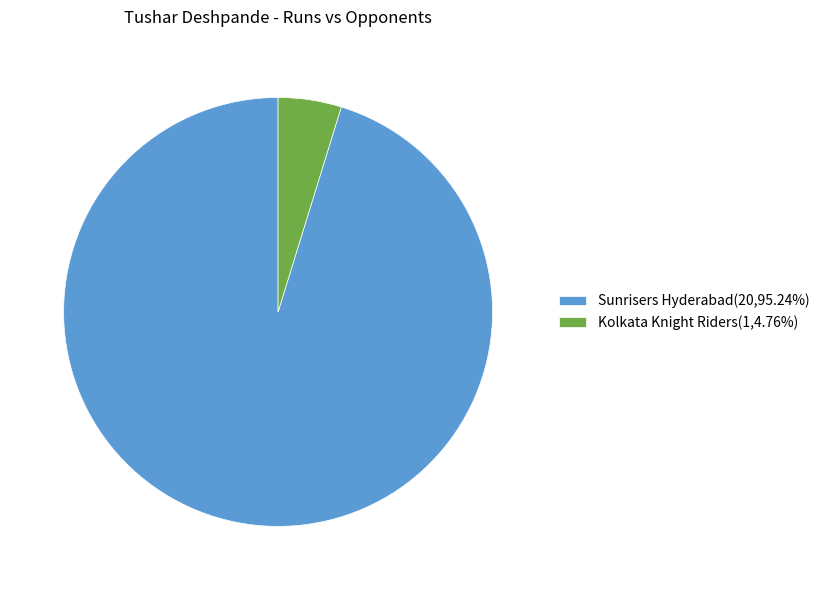

Which category has the biggest portion of the pie?

Sunrisers Hyderabad